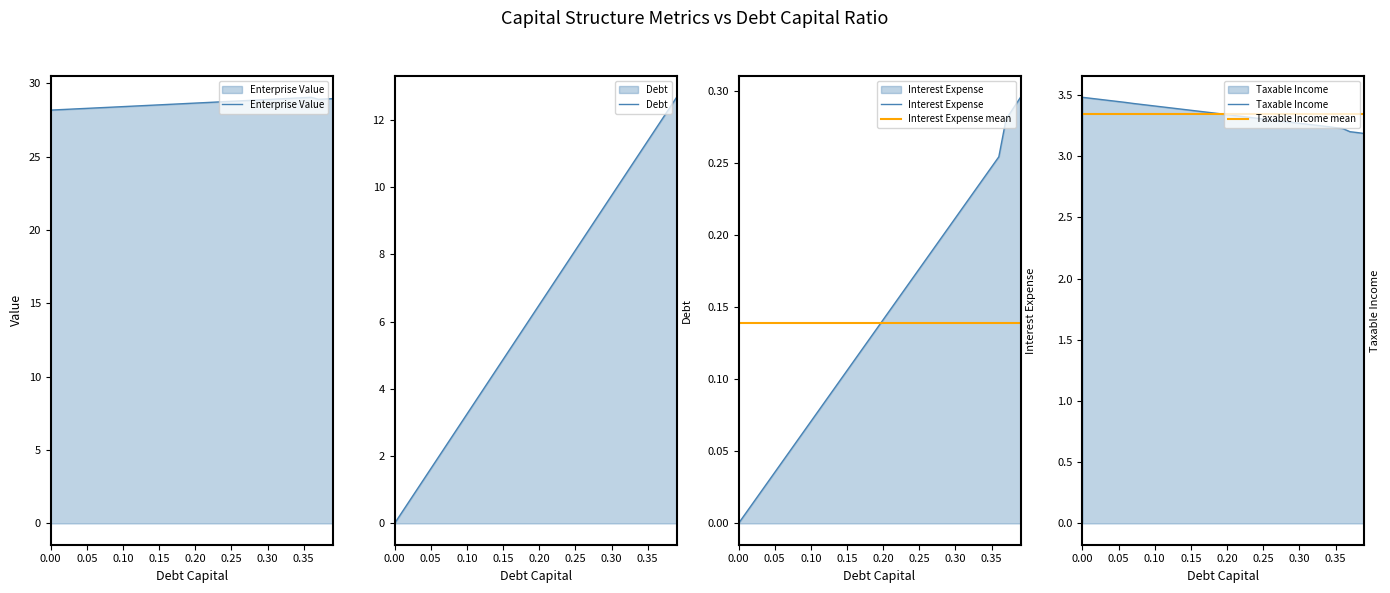

Which category has the highest value across all series?

0.36